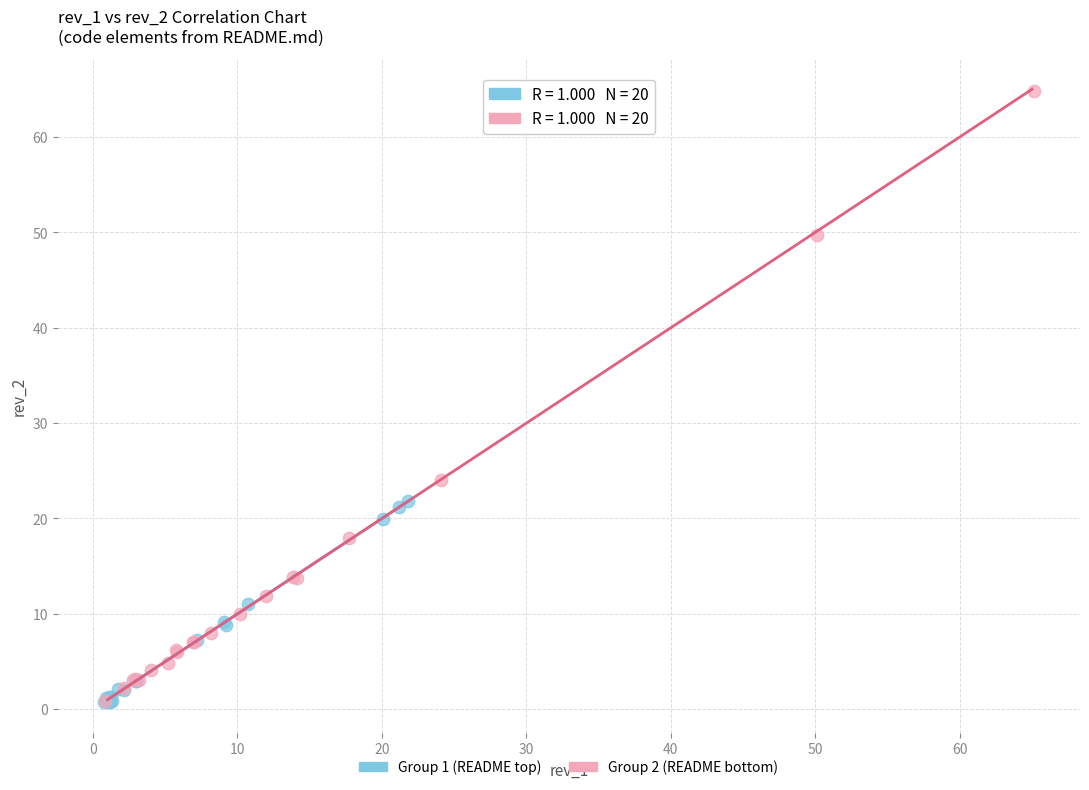

Which series has the largest Y range (max minus min)?

Group 2 (README bottom)